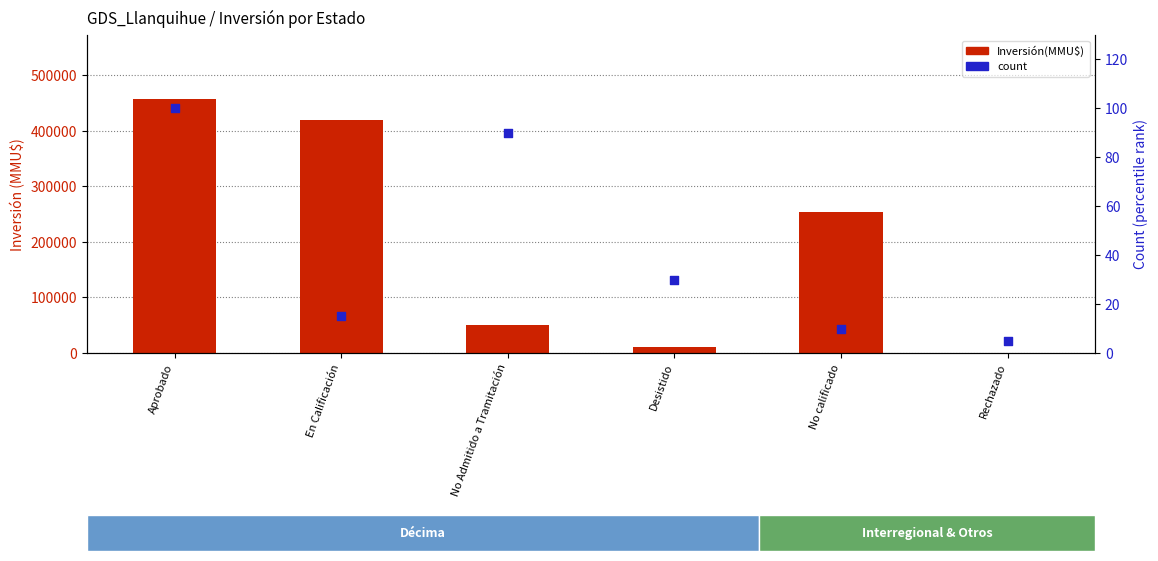

Which series has the largest total across all categories?

Inversión(MMU$)